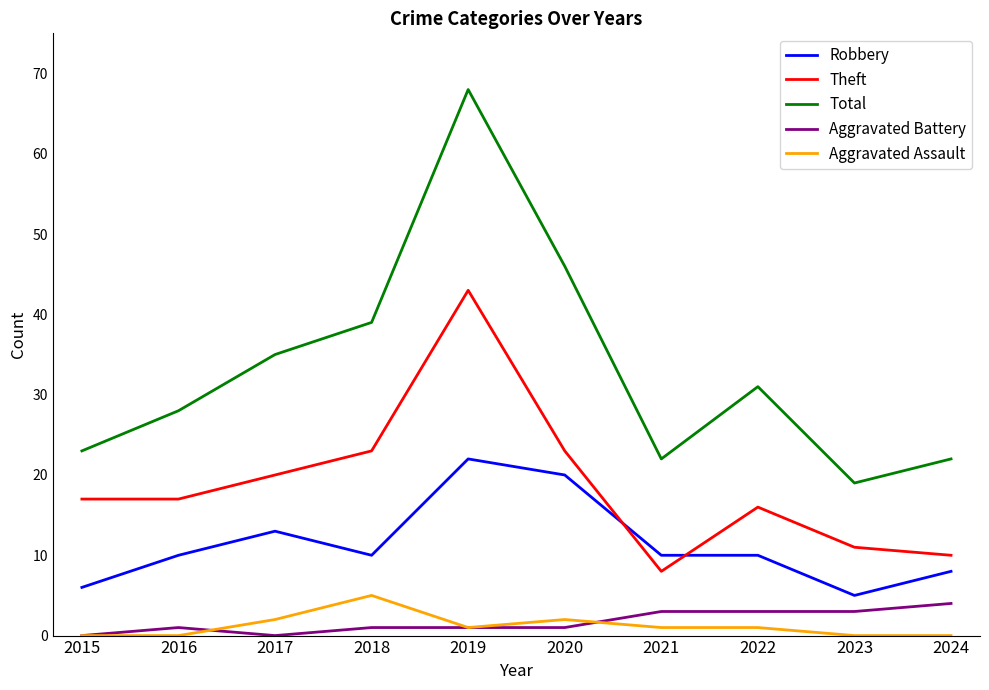

Which series has the largest total across all categories?

Total